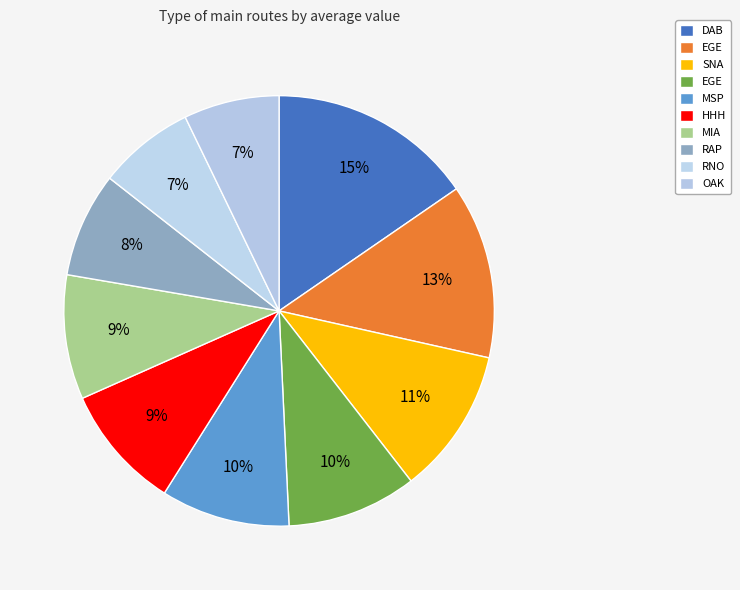

Count the number of slices in the pie.

10